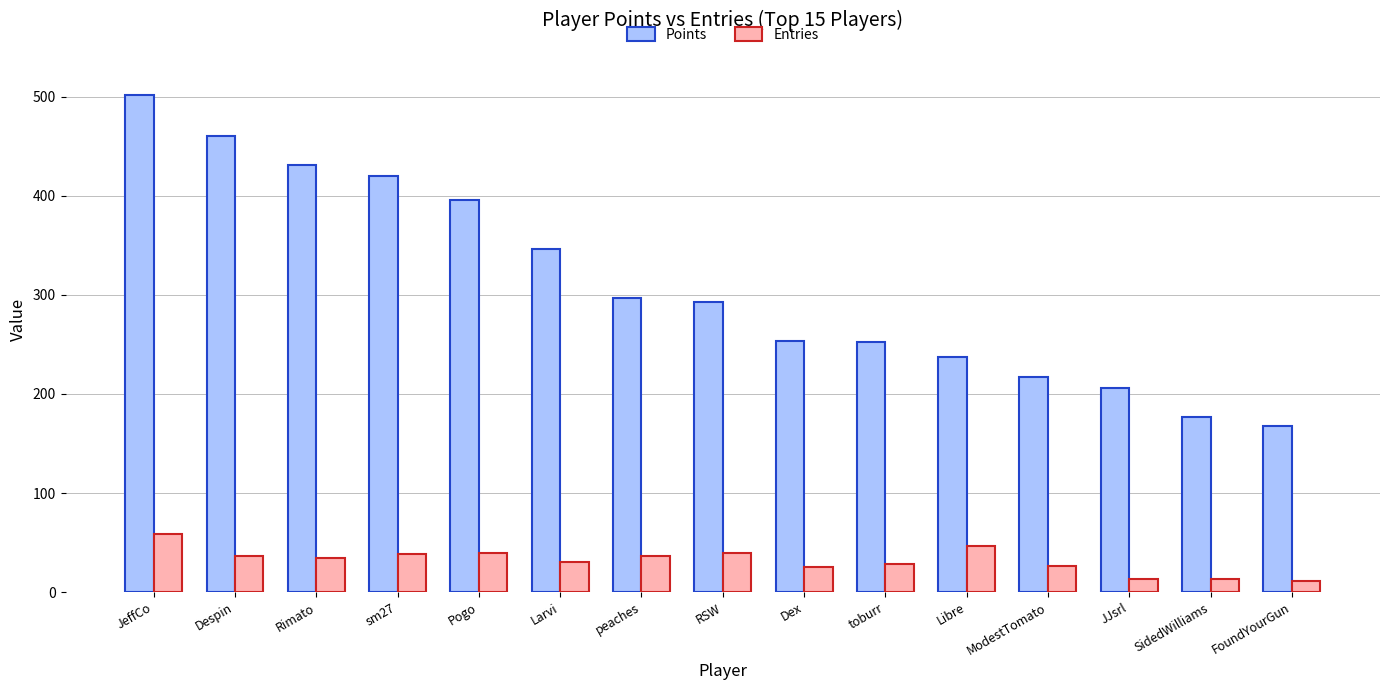

What is the sum of the Points values at JJsrl and Rimato?

637